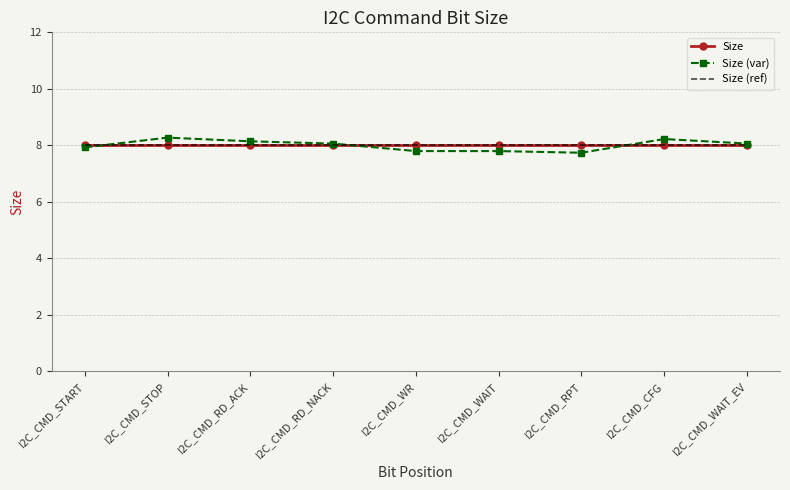

At which label does Size (var) reach its minimum?

I2C_CMD_RPT